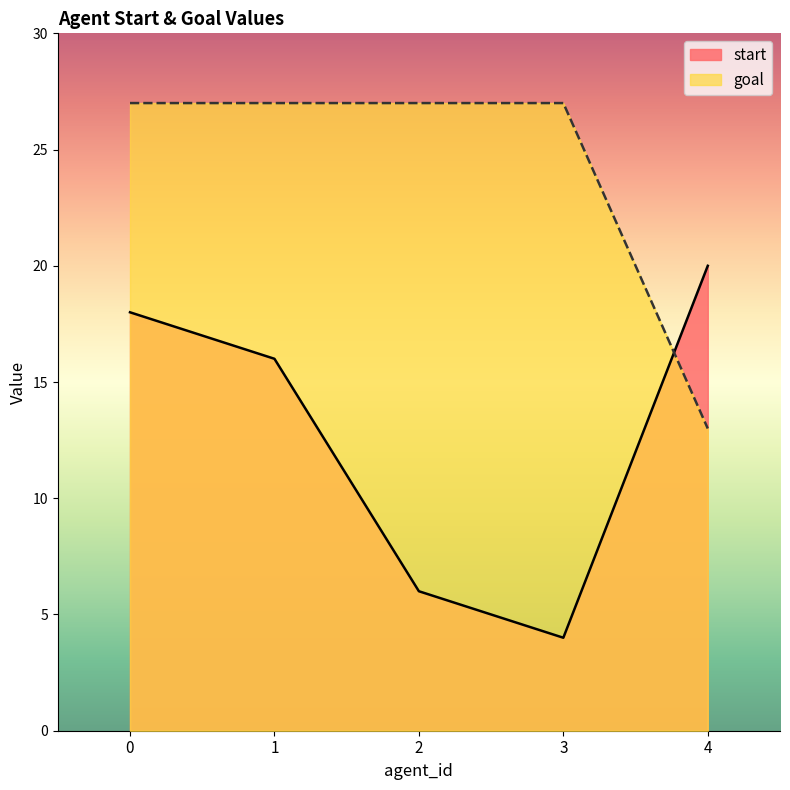

True or false: goal has more than 2 interior local peaks.

False